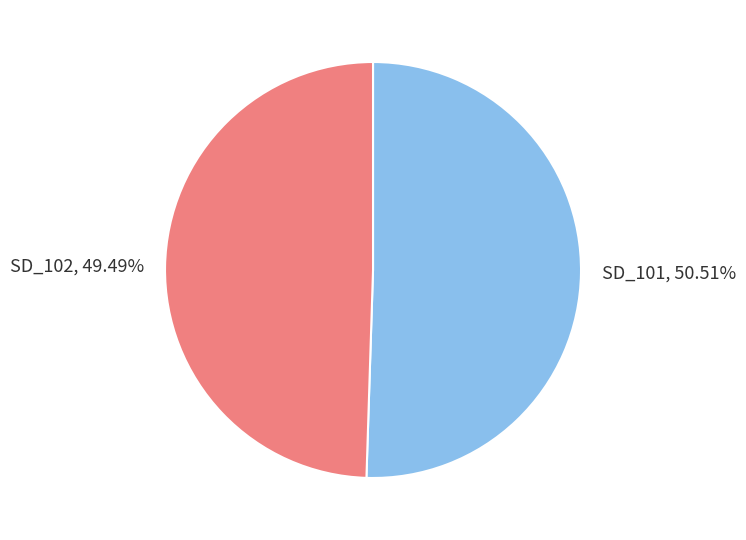

How many segments does this pie chart have?

2